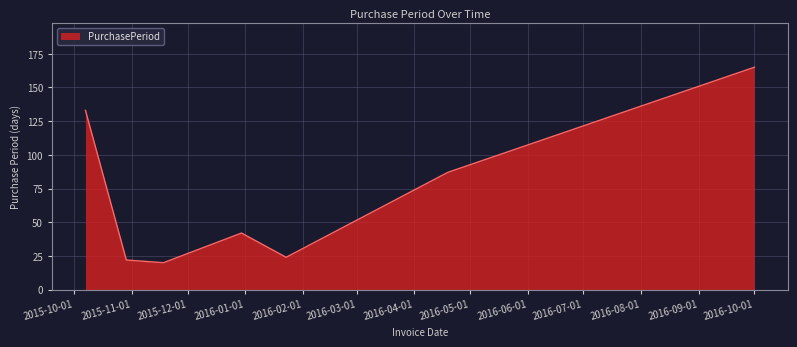

How many interior local valleys (lower than both neighbors) does the data have?

2